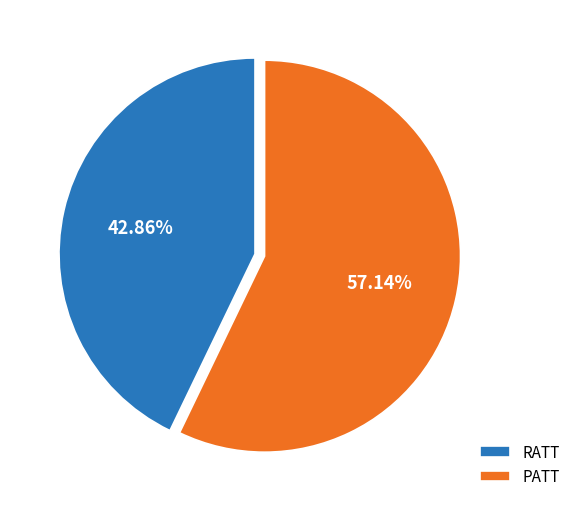

To the nearest percent, what is the average slice percentage?

50%